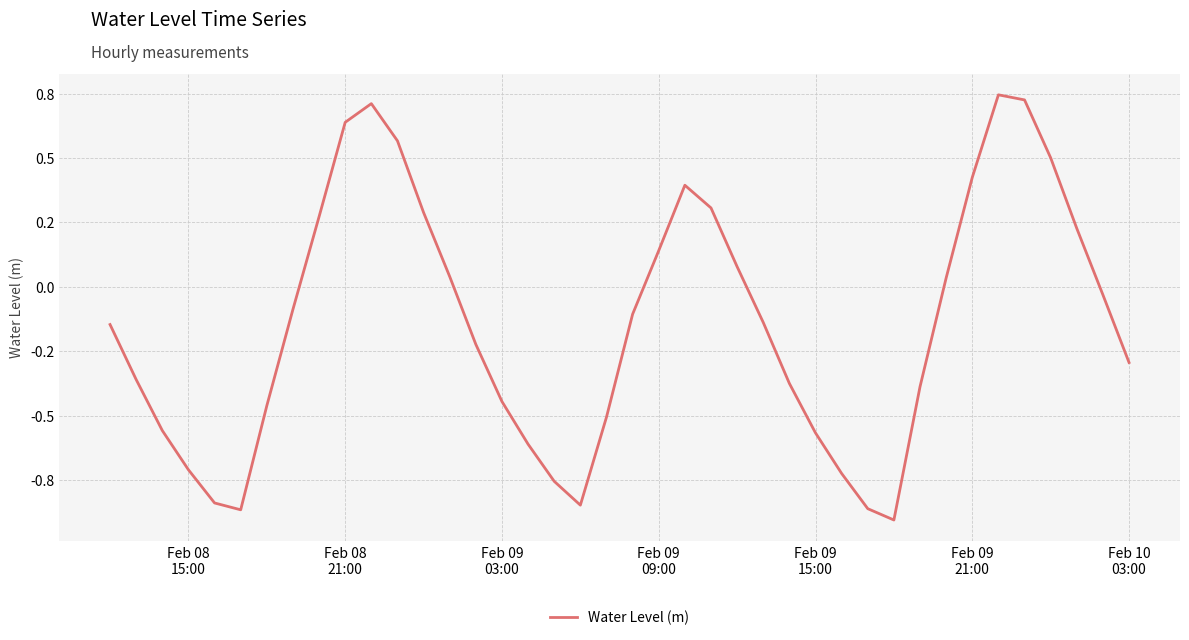

True or false: the data has more than 2 interior local peaks.

True